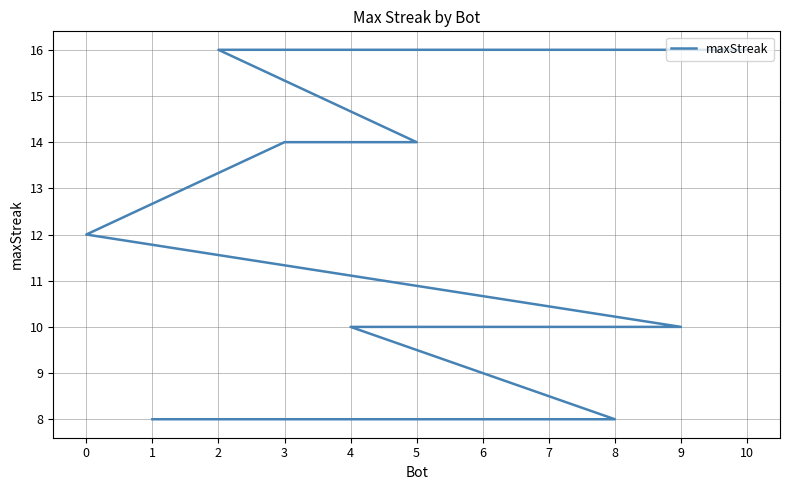

True or false: the data has more than 1 interior local peaks.

False